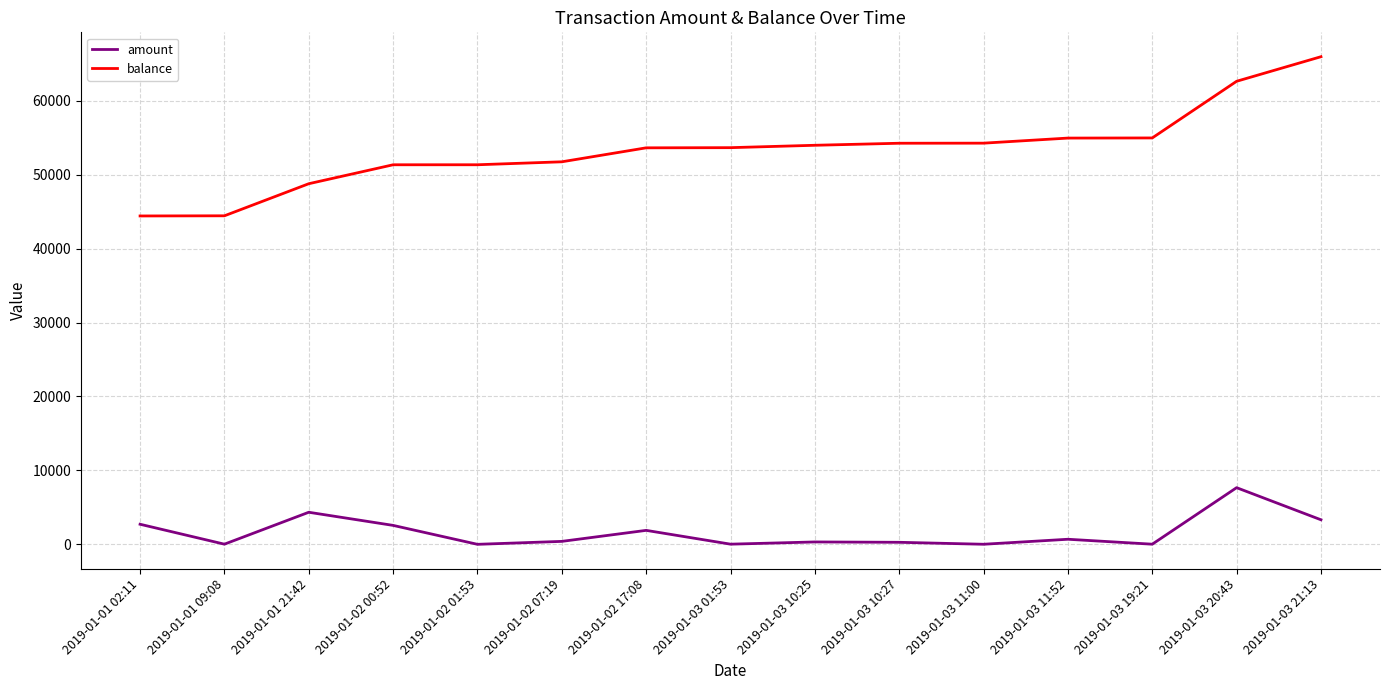

Rank the series by their average value, from lowest to highest.

amount, balance